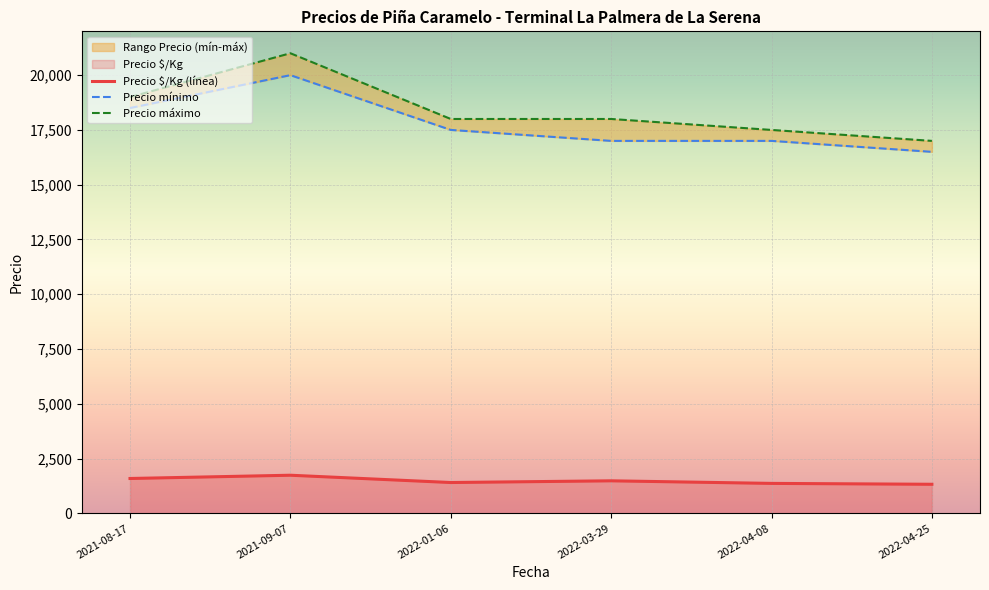

True or false: Precio mínimo has more than 0 points higher than both neighbors.

True